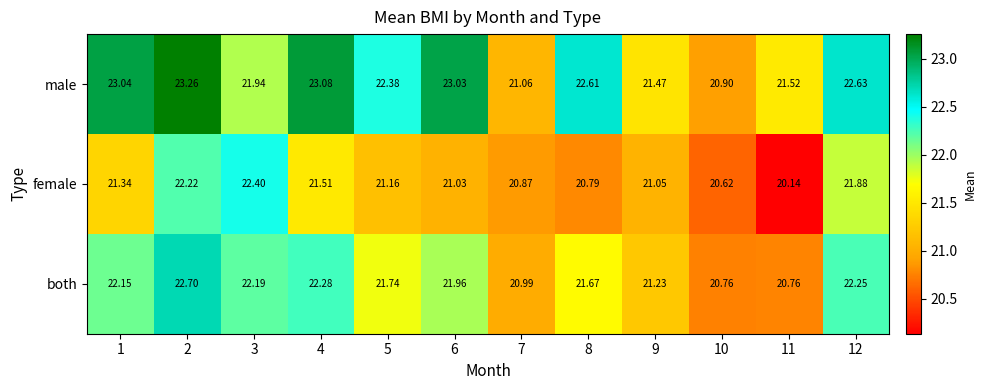

Between 8 and 10, which series saw the biggest shift?

male